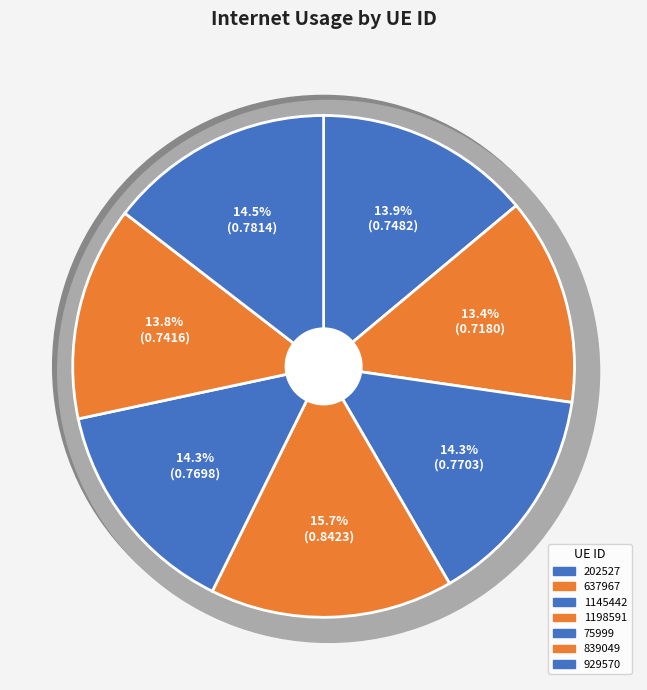

The 202527 slice represents 23% of the pie. True or false?

False